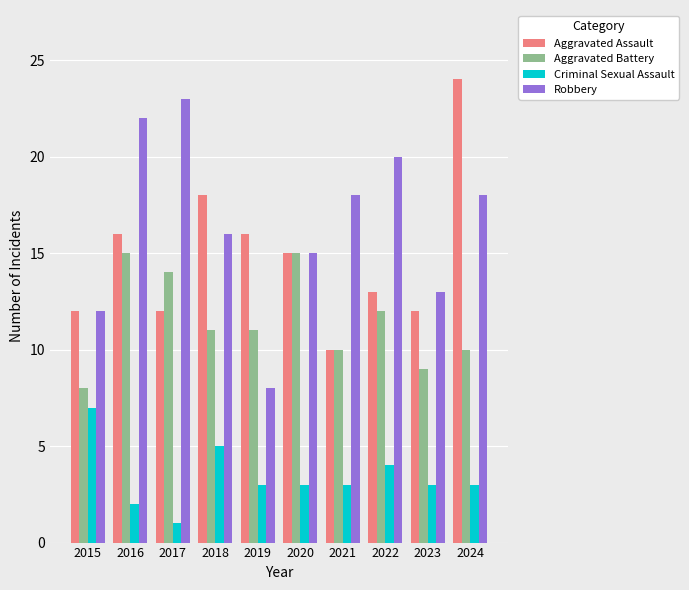

Is the value of Robbery at 2020 greater than the value of Aggravated Assault at 2018?

No